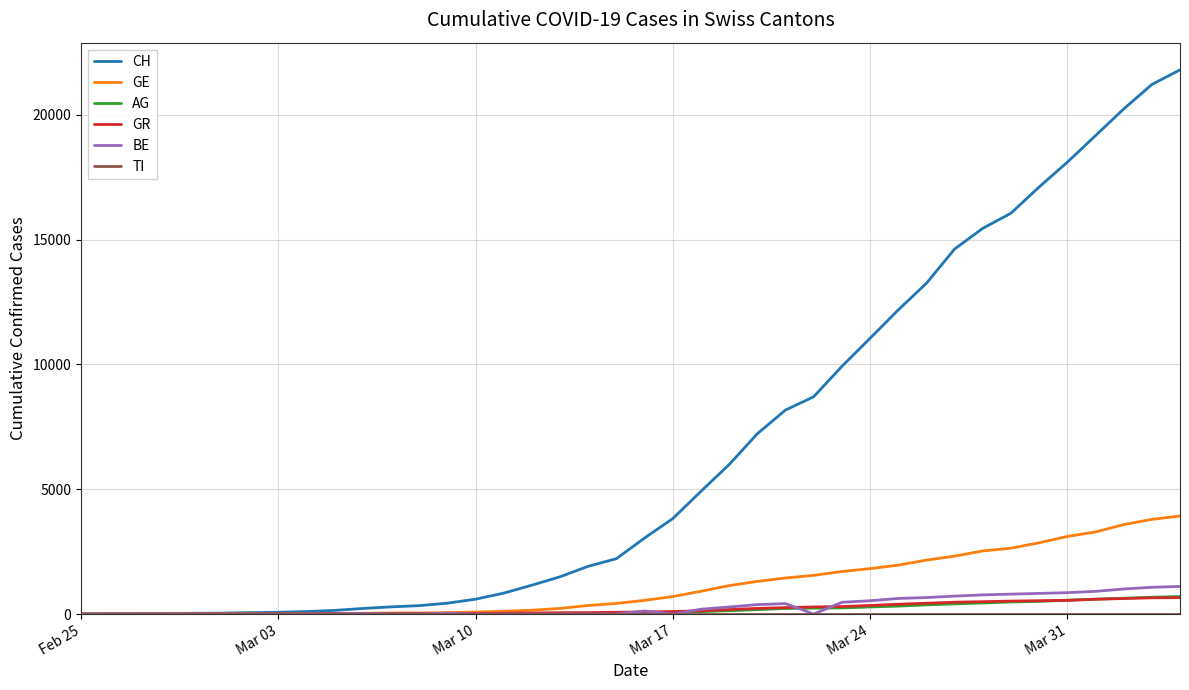

Which series has the largest range (max minus min)?

CH